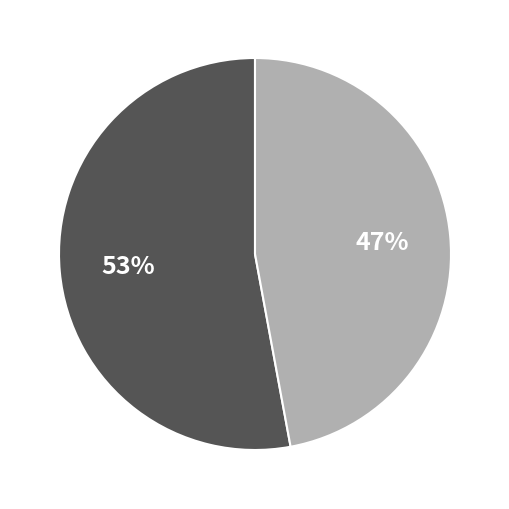

Is there a majority slice in this chart?

Yes